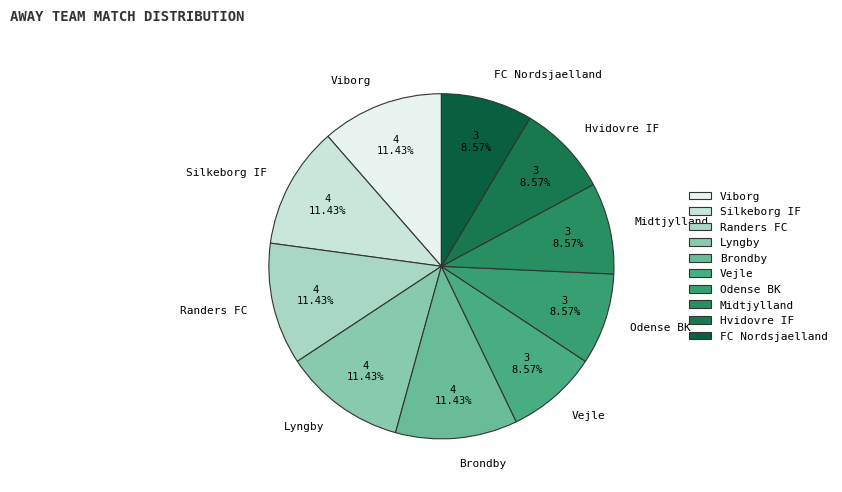

How many segments does this pie chart have?

10